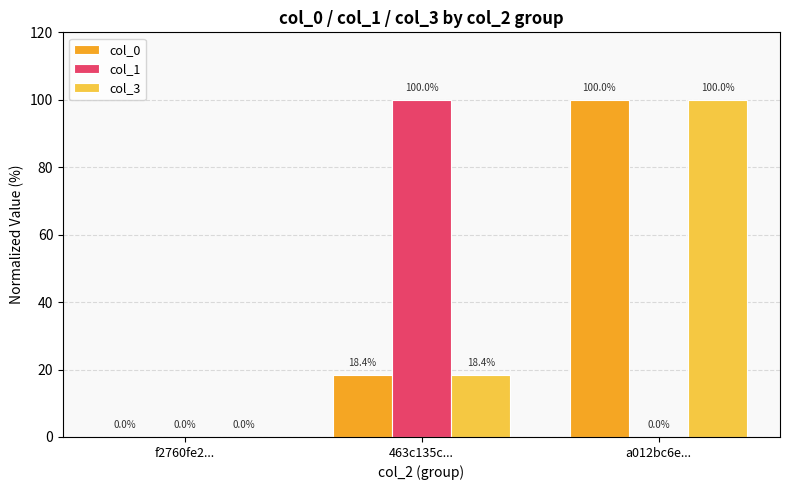

Is the value of col_3 at a012bc6e... greater than the value of col_0 at f2760fe2...?

Yes